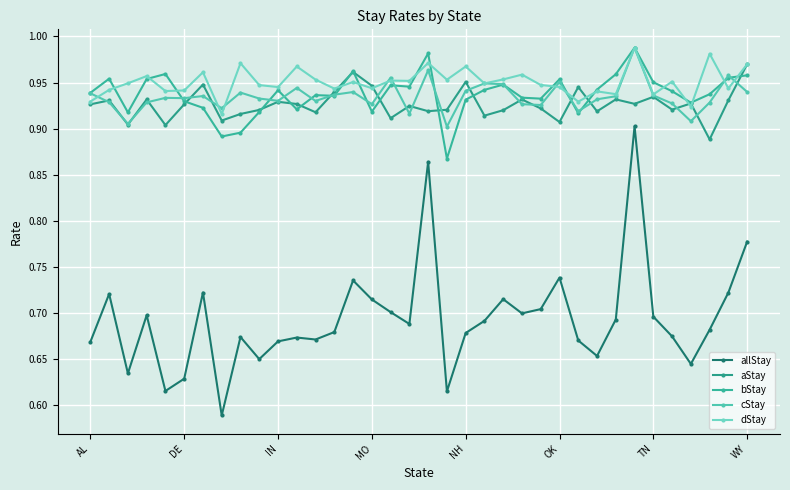

At which label does aStay reach its peak?

WY